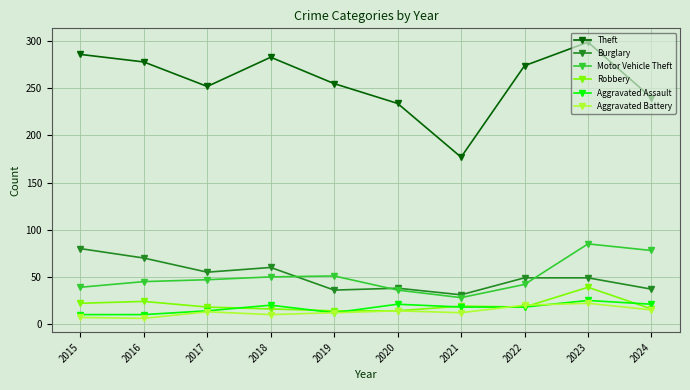

True or false: Burglary and Aggravated Assault intersect in this chart.

False